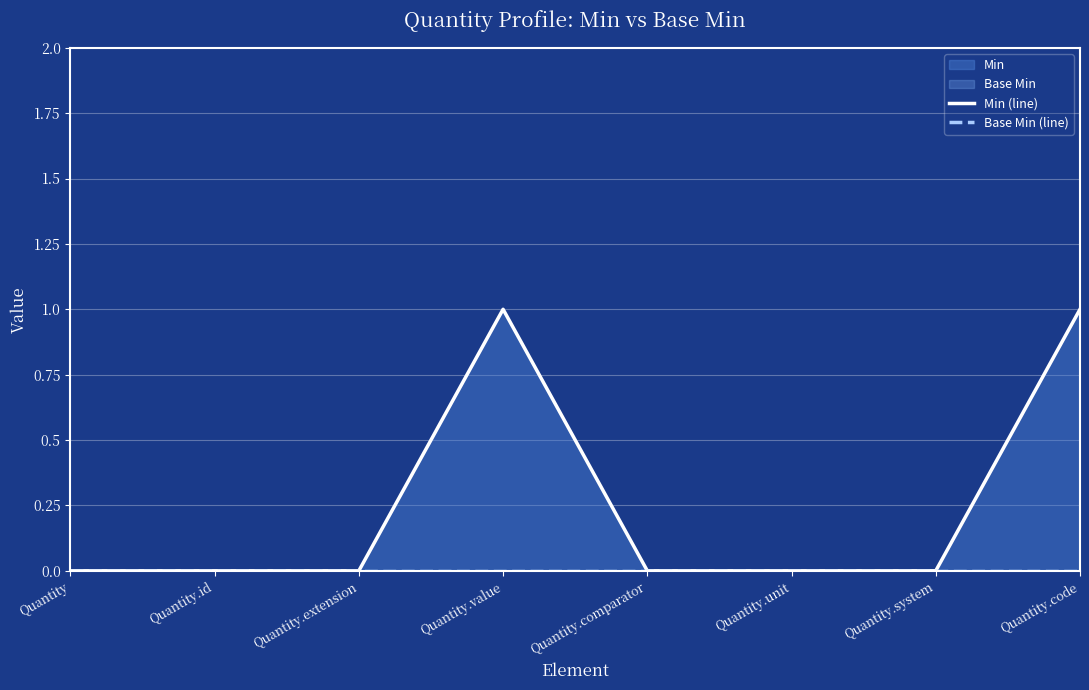

The value of Min (line) at Quantity is 0. True or false?

True